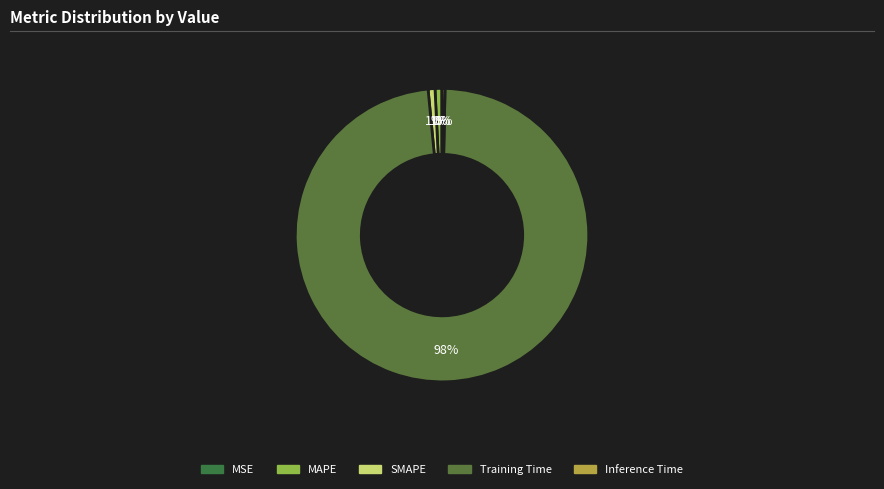

How much of the chart is everything except Training Time?

1.8%